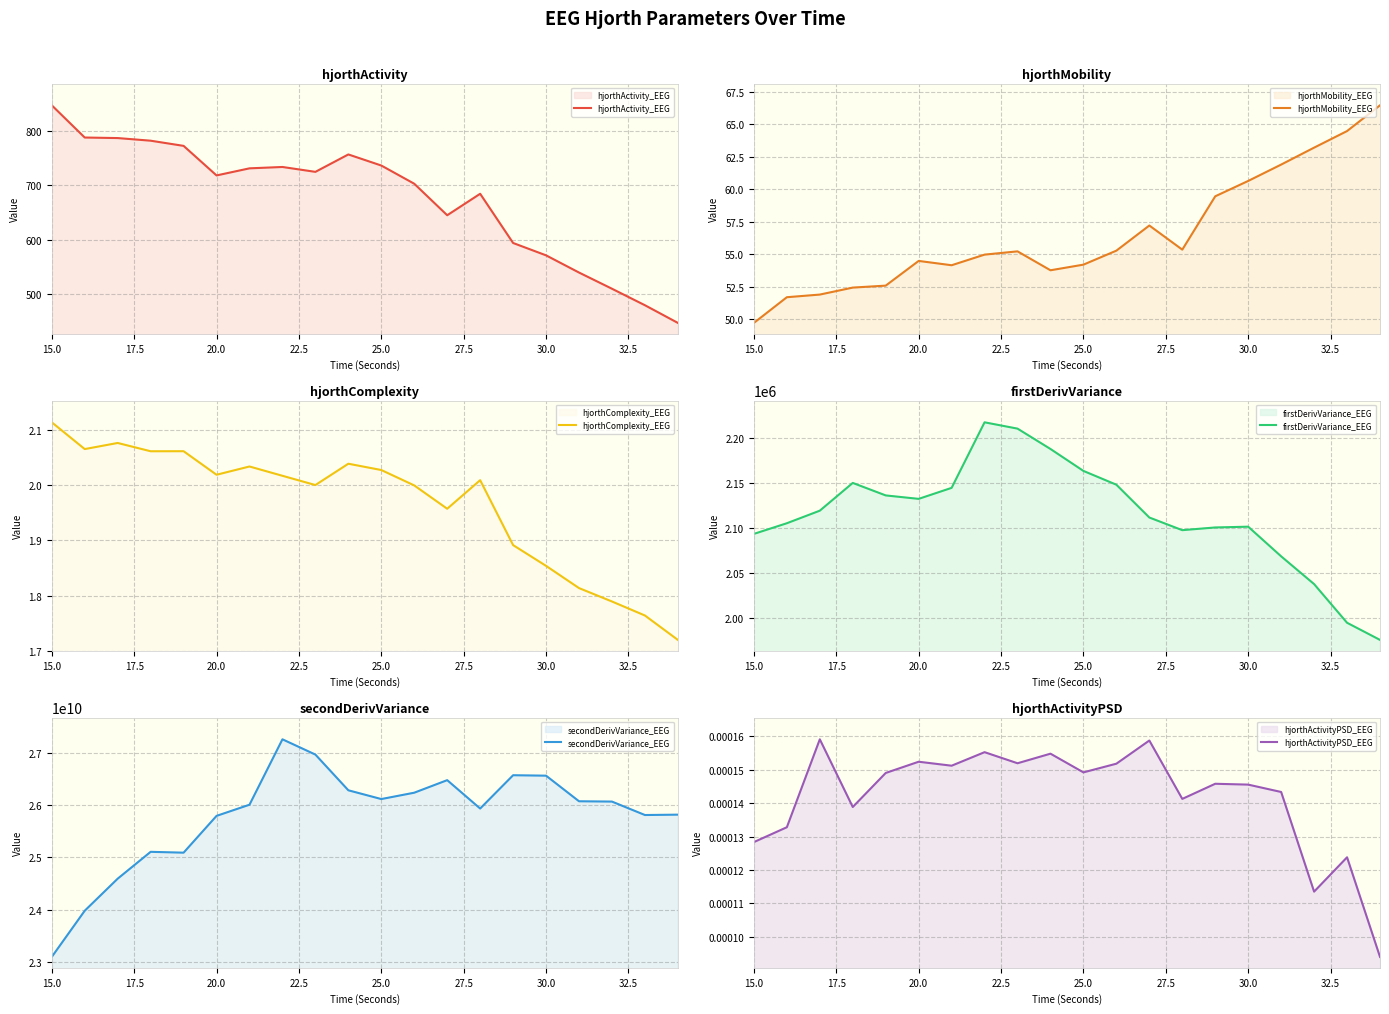

True or false: firstDerivVariance_EEG and hjorthActivity_EEG intersect in this chart.

False